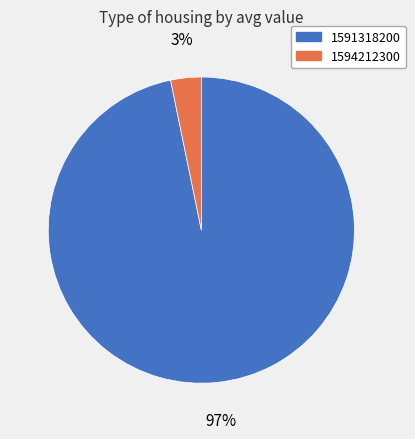

Which category has the biggest portion of the pie?

1591318200